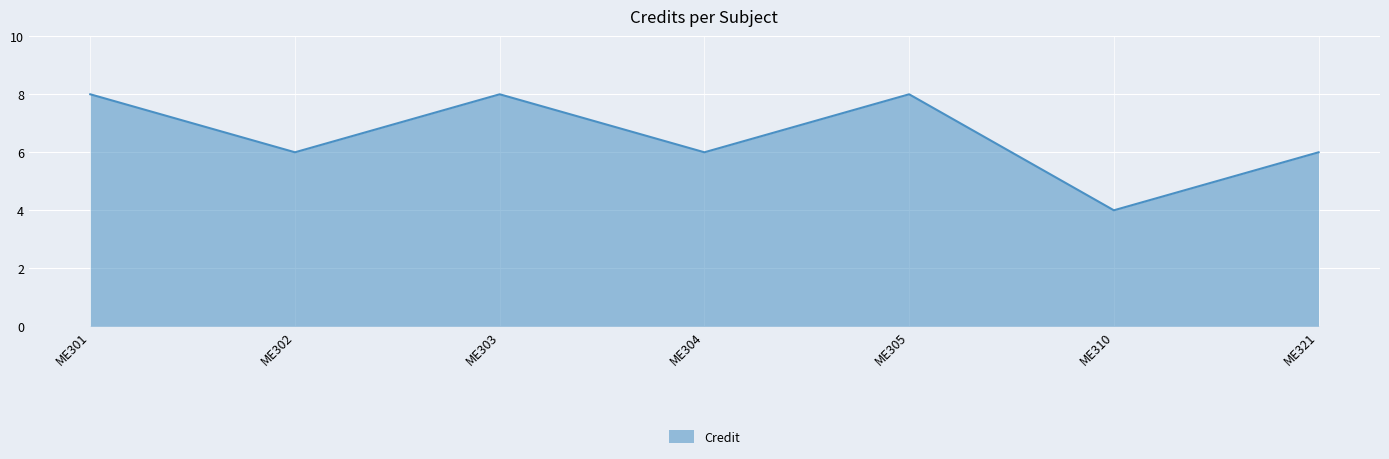

How many interior local peaks (higher than both neighbors) does the data have?

2